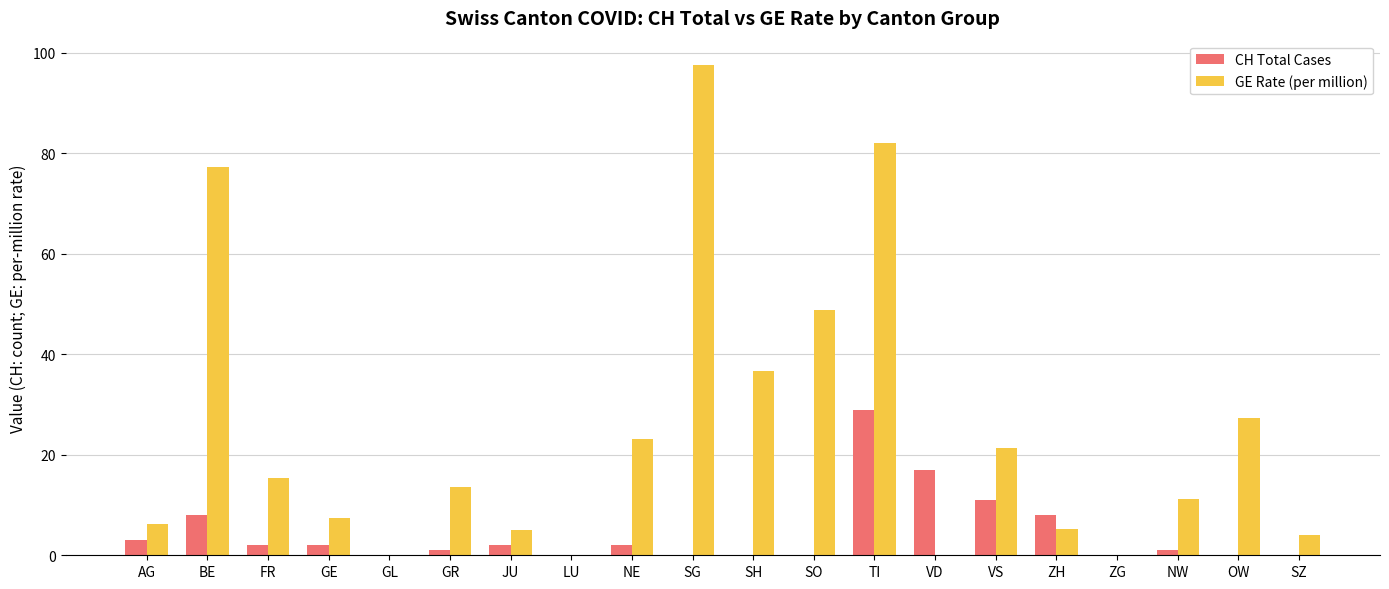

Between JU and TI, which series saw the biggest shift?

GE Rate (per million)